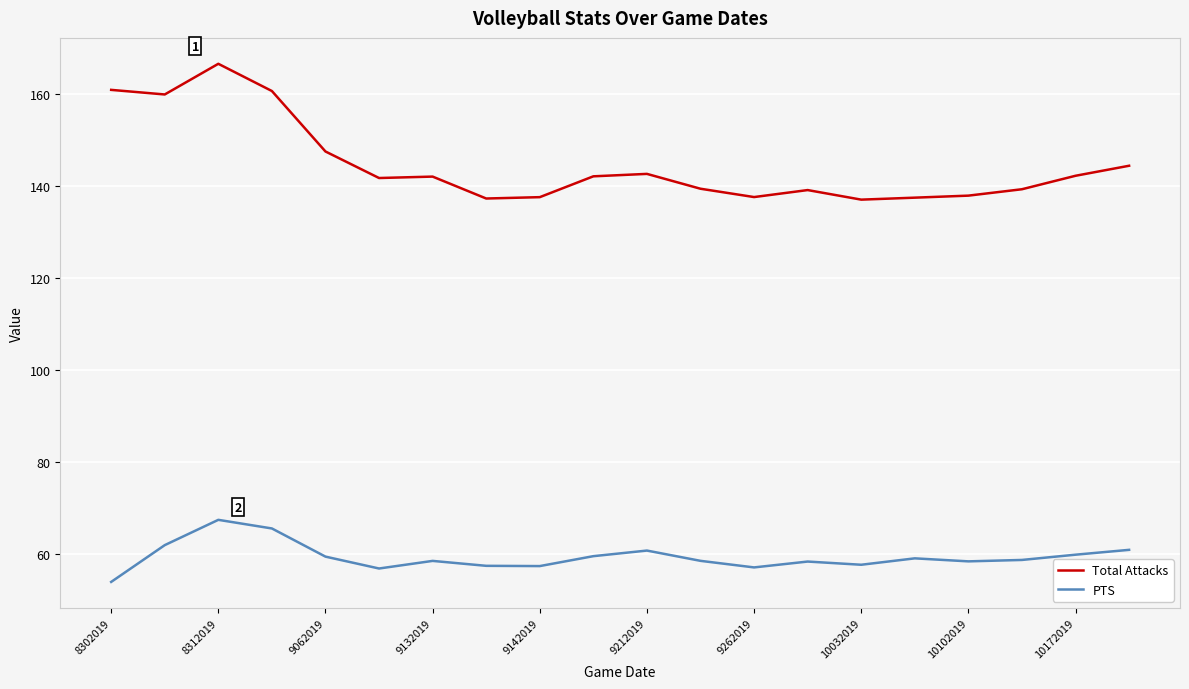

Rank the series by their average value, from lowest to highest.

PTS, Total Attacks